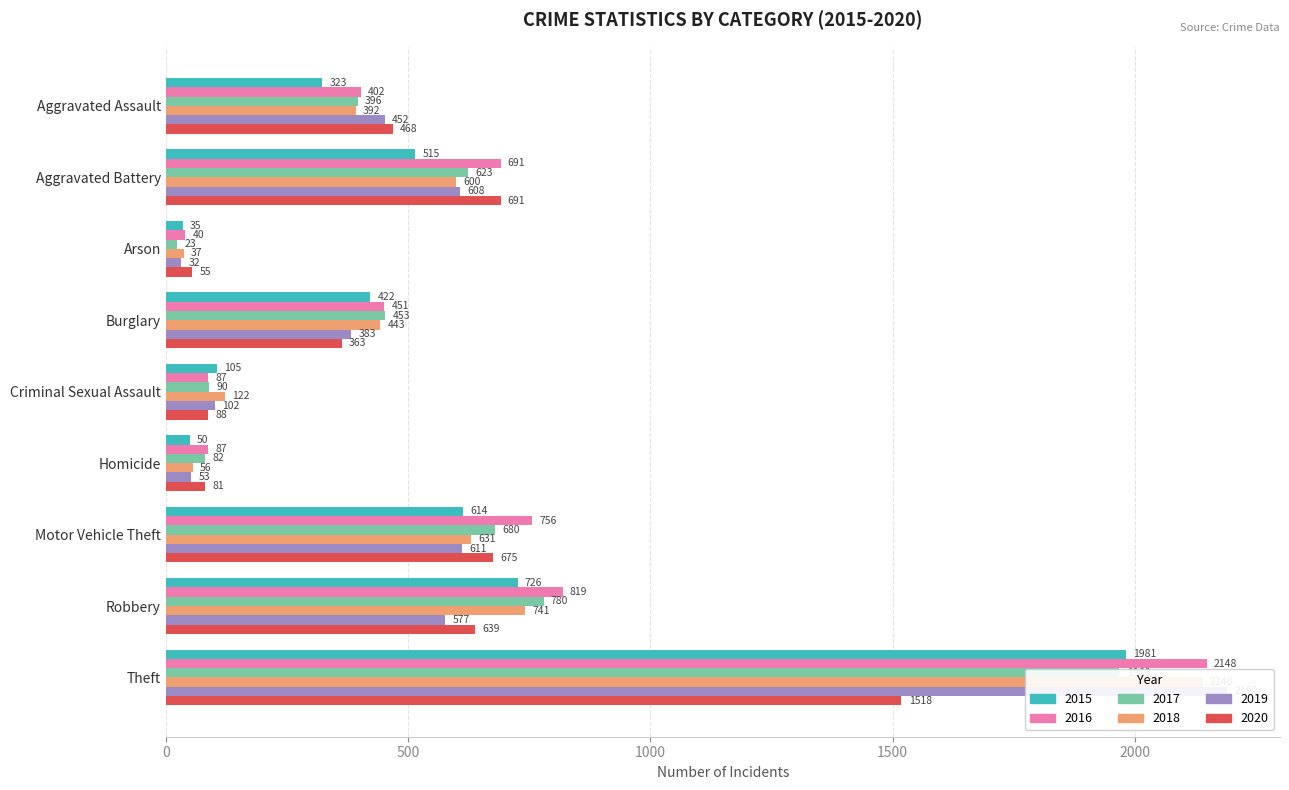

At how many categories does at least one series exceed 1344?

1